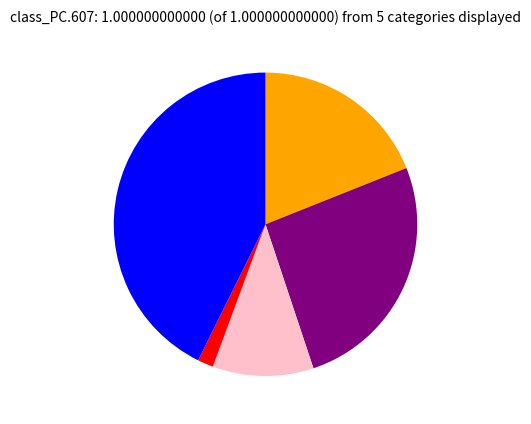

Does any single category account for the majority?

No